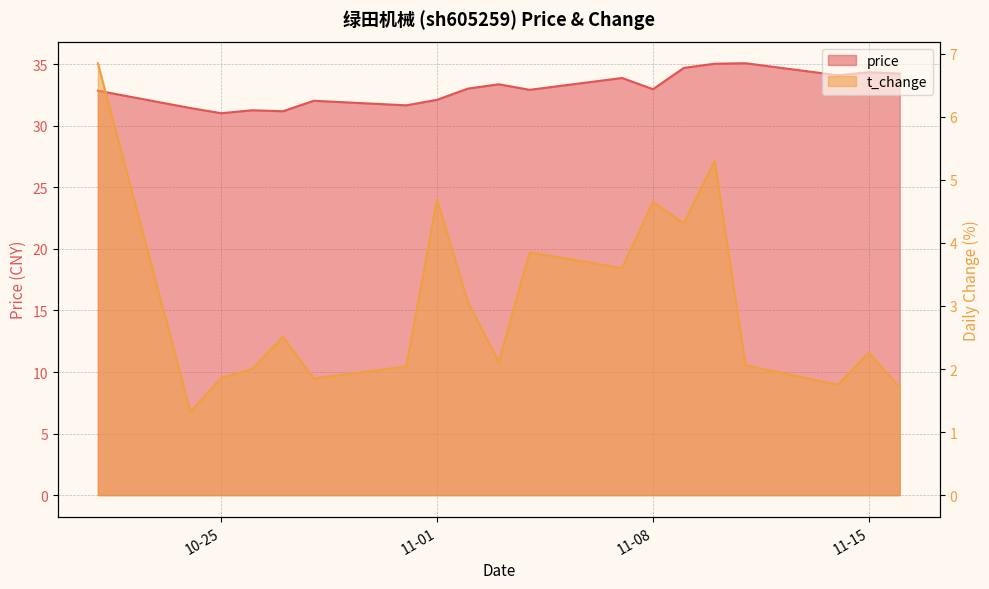

What is the difference between the second highest and second lowest values in the t_change series?

3.6